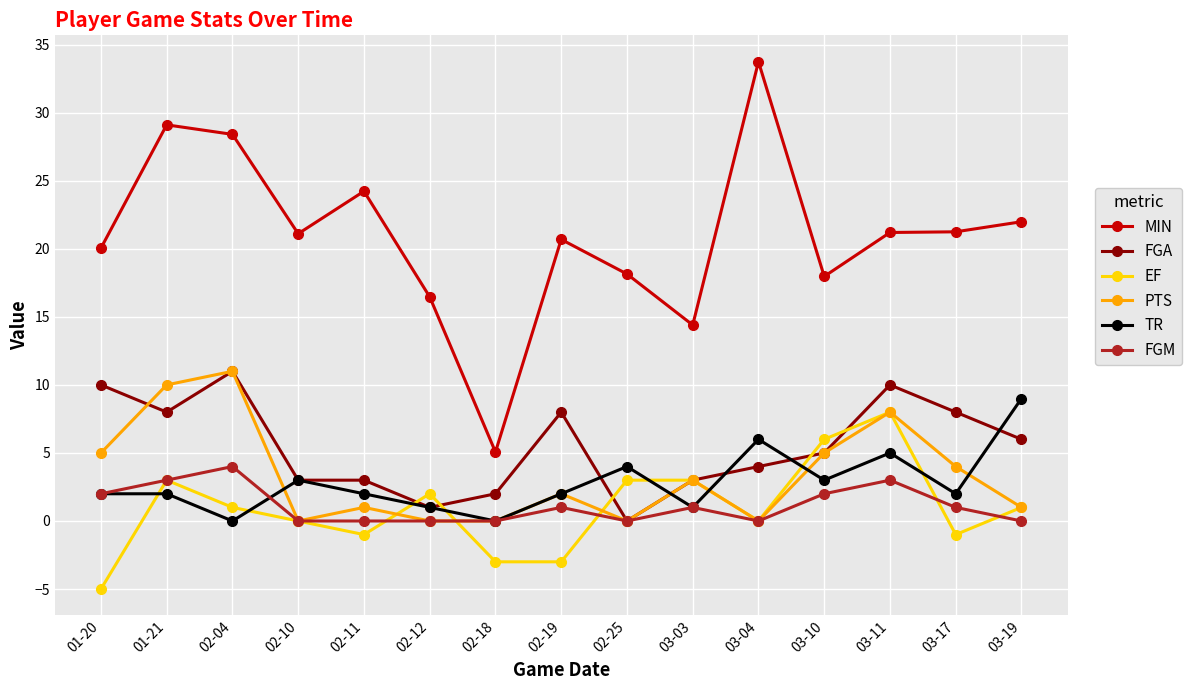

Which label corresponds to the smallest value in the chart?

01-20